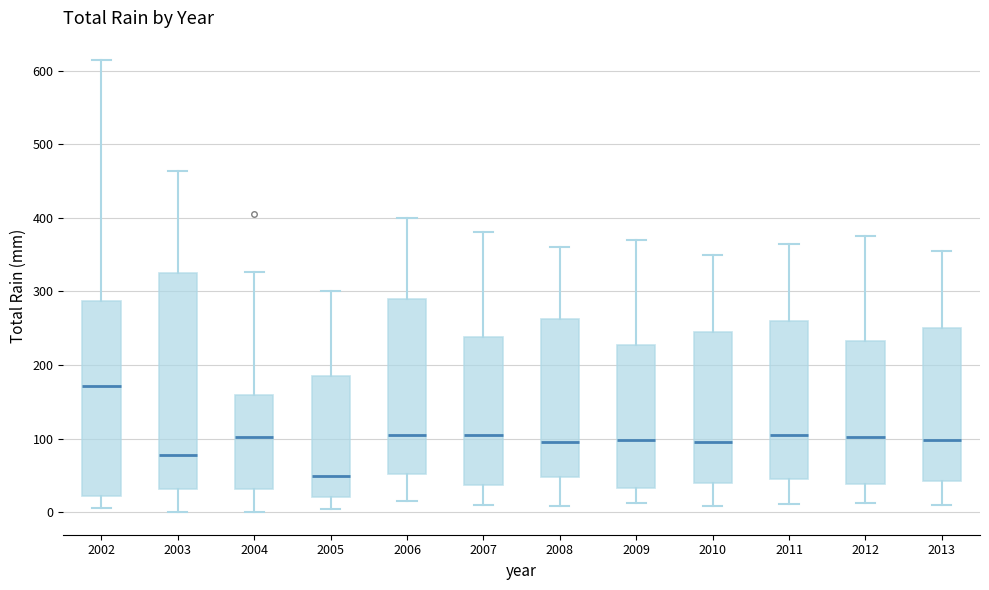

Which box is the tallest, from its lower edge to its upper edge?

2003